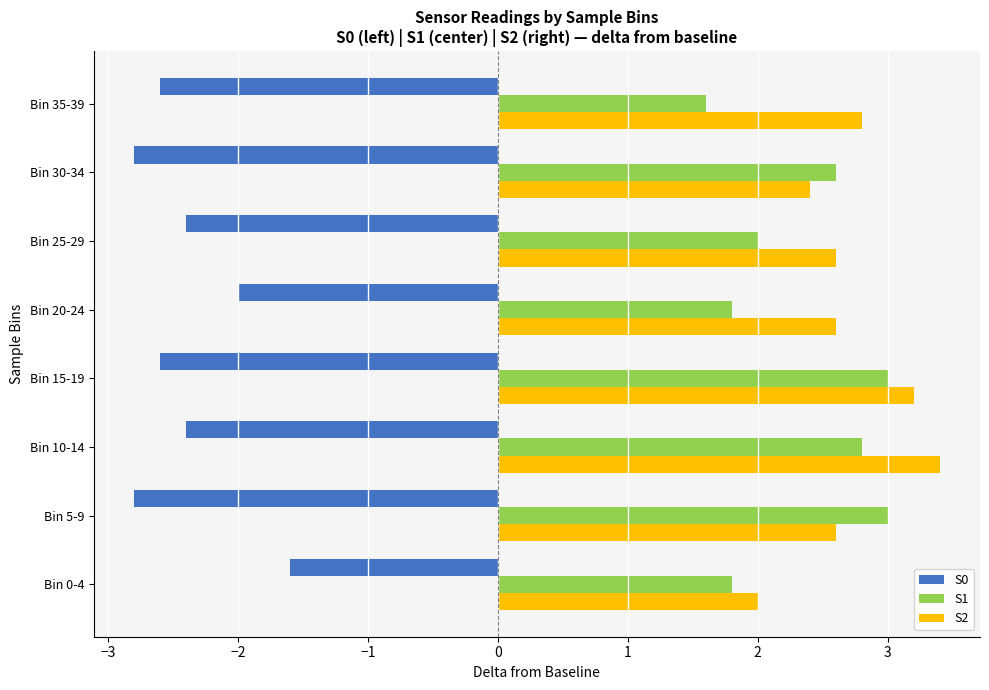

What is the greatest value displayed?

3.4